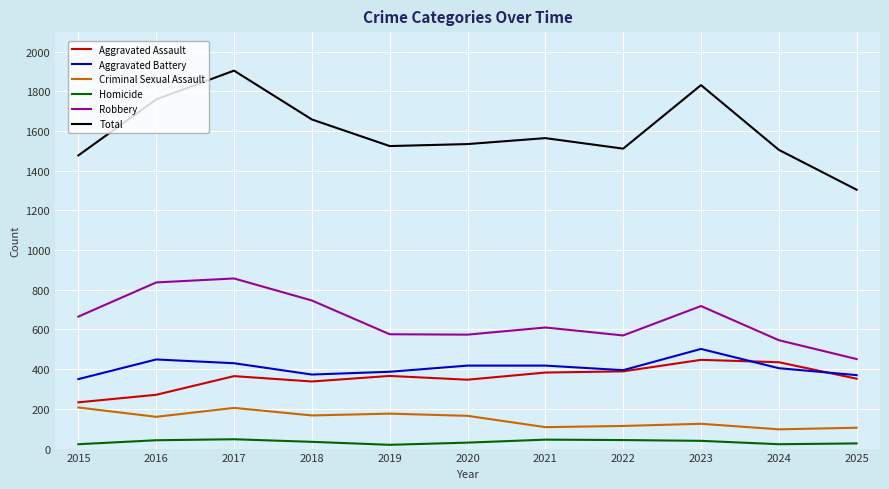

What are all the series names shown in the legend?

Aggravated Assault, Aggravated Battery, Criminal Sexual Assault, Homicide, Robbery, Total